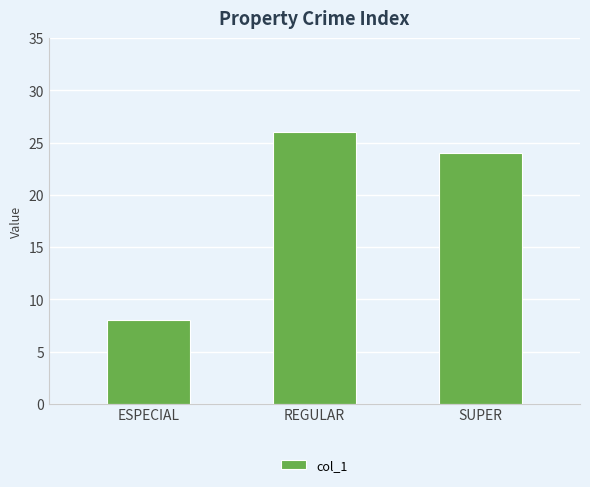

What is the change in value from ESPECIAL to REGULAR?

+18